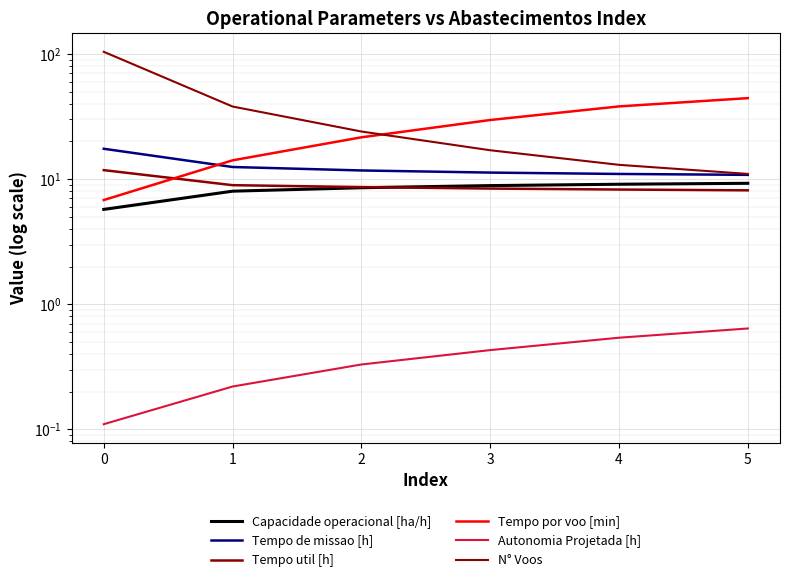

True or false: Tempo por voo [min] has more than 0 points higher than both neighbors.

False